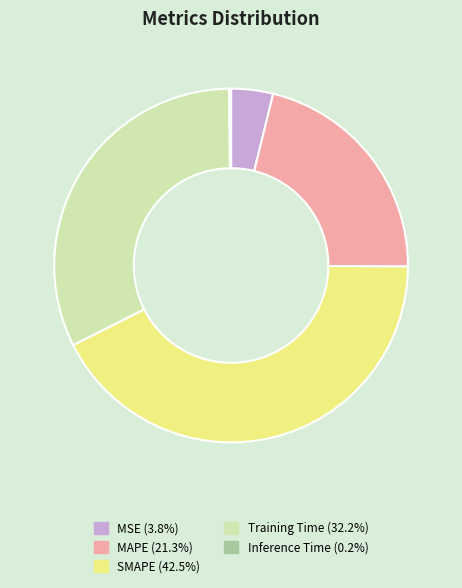

Does Training Time account for over 50% of the chart?

No